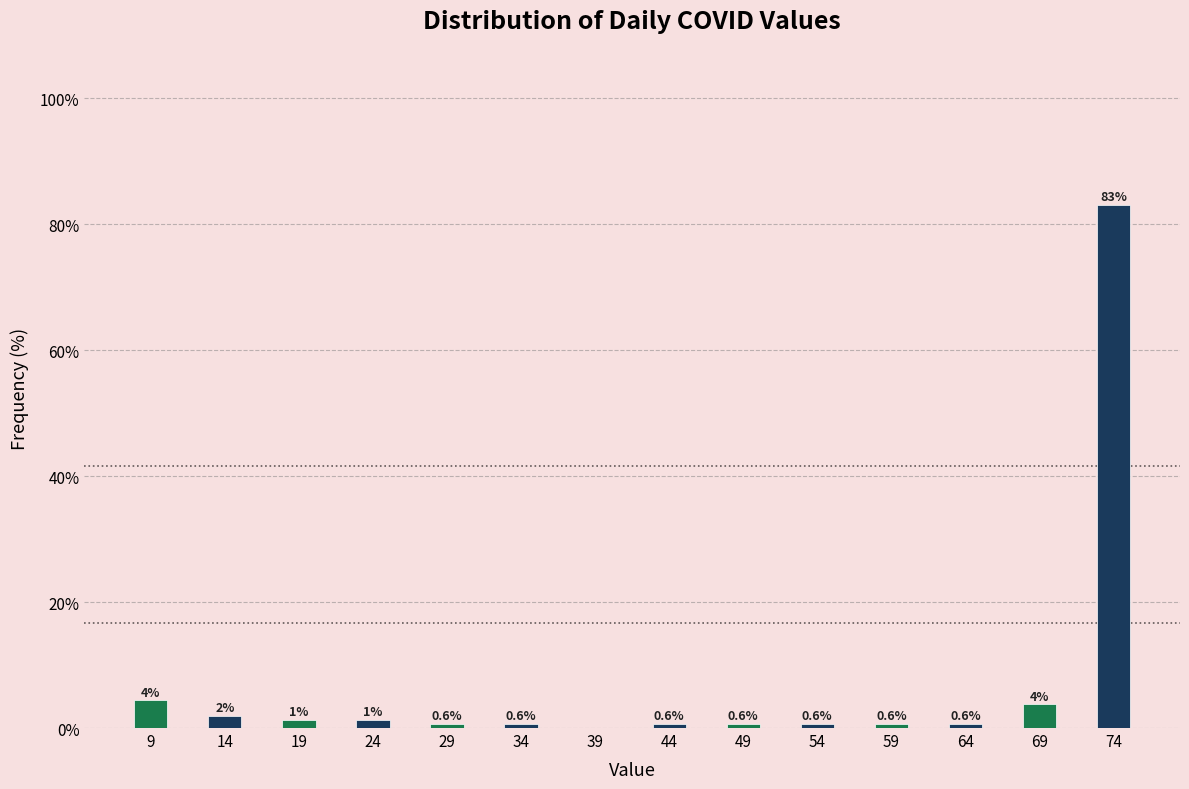

What is the change in value from 19 to 44?

-0.6